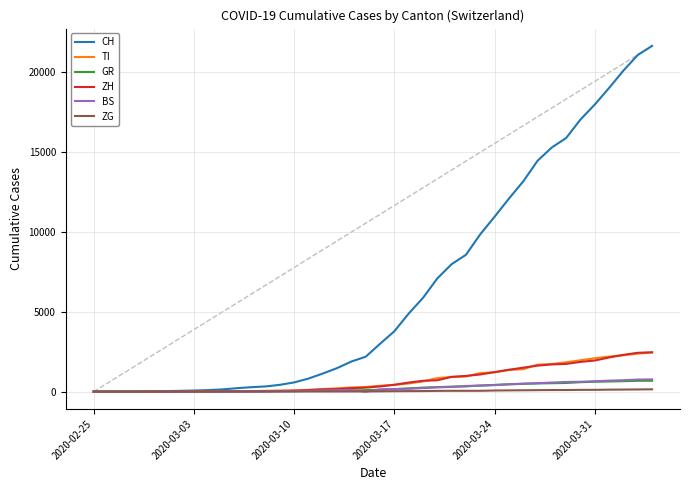

What is the maximum value shown in the chart?

21605